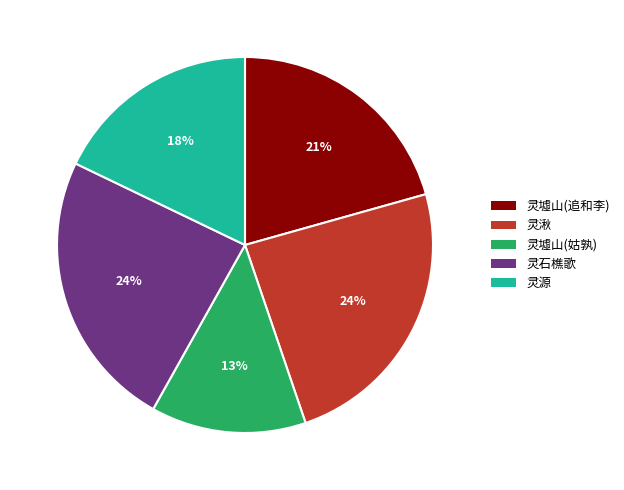

Is there any slice that represents more than half of the pie?

No